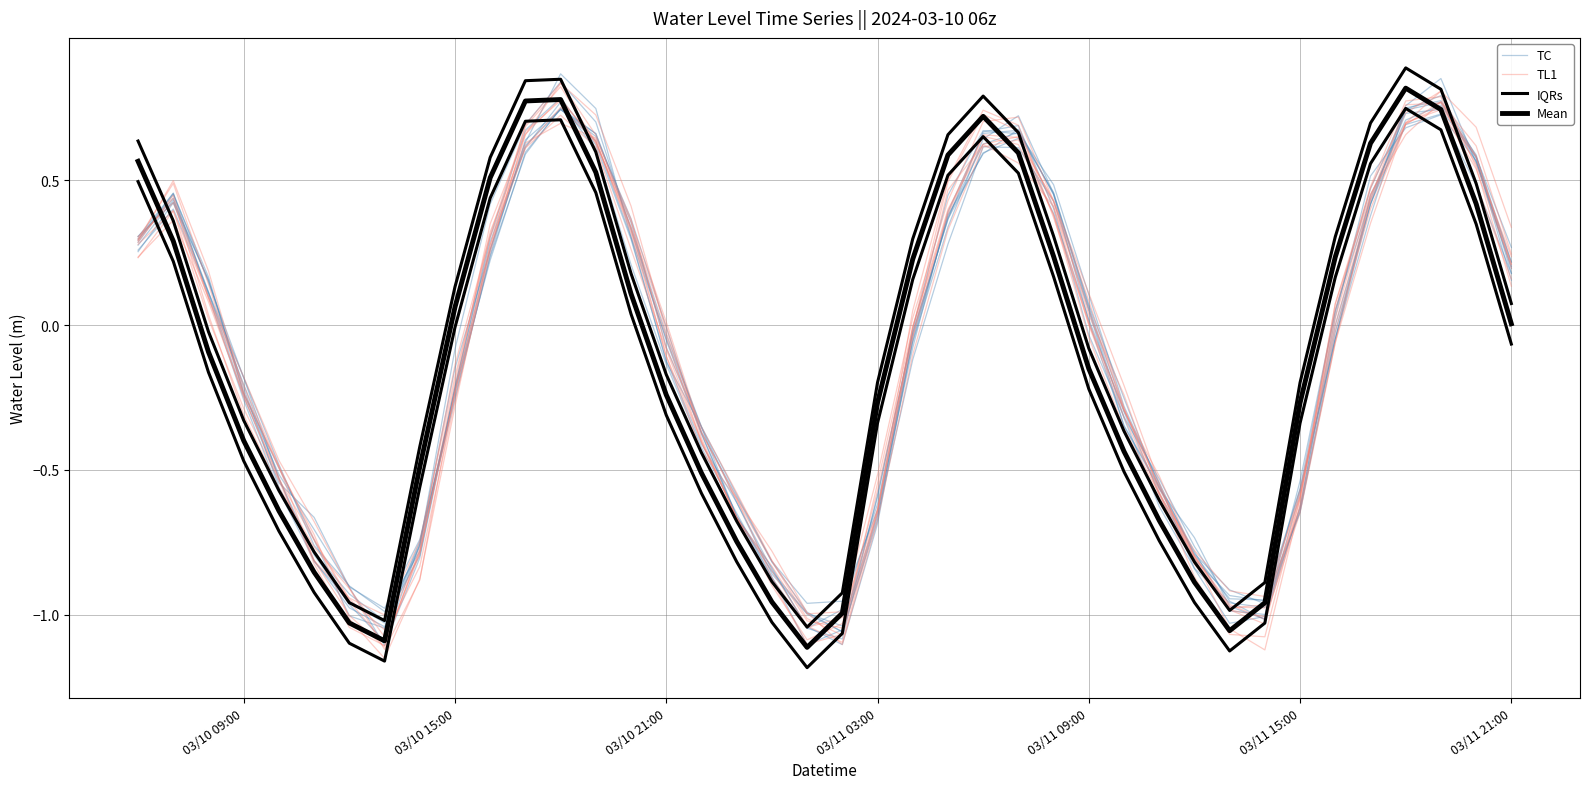

What is the difference between the highest and lowest values at 03/11 21:00?

0.2